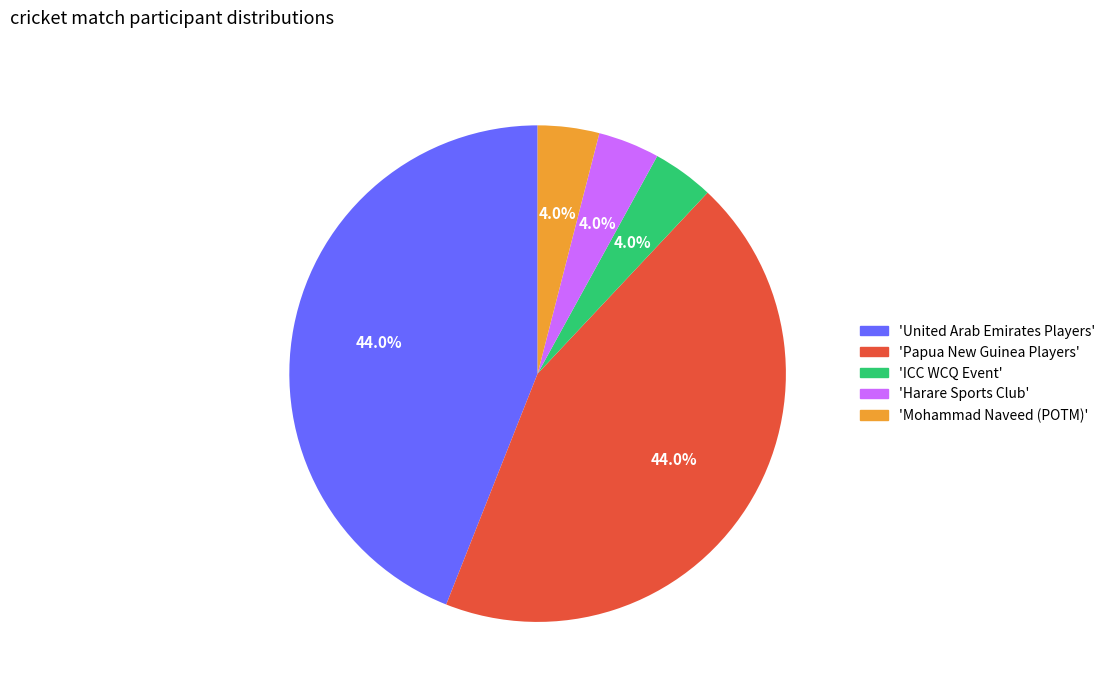

What percentage is NOT represented by 'ICC WCQ Event'?

96.0%